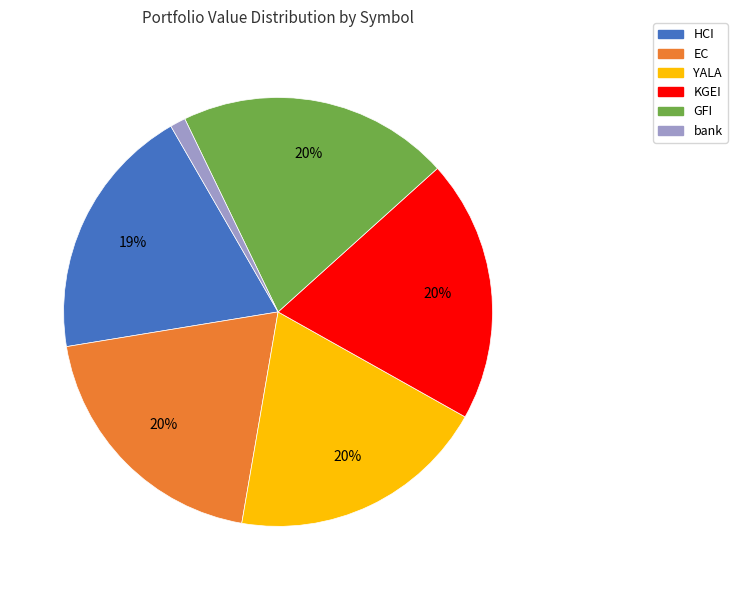

Is it true that HCI is 19% of the pie?

True